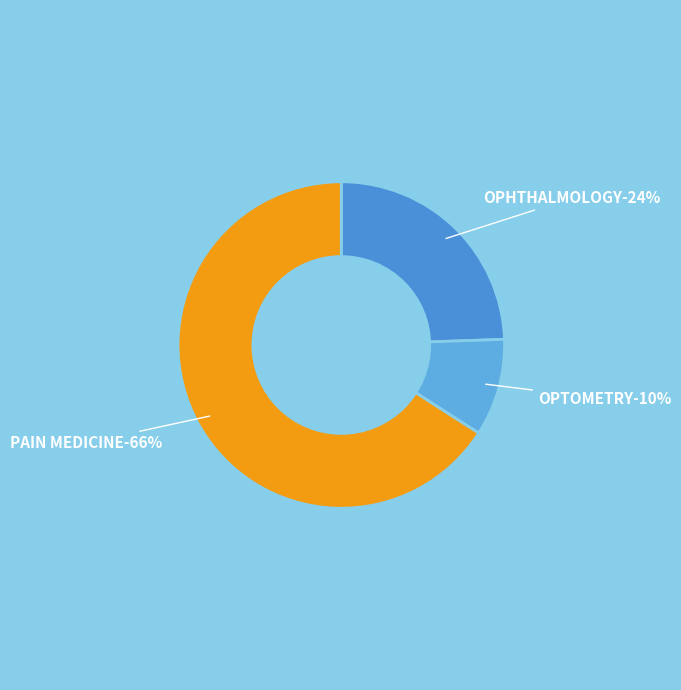

To the nearest percent, what is the difference between the largest and smallest slice percentages?

56%